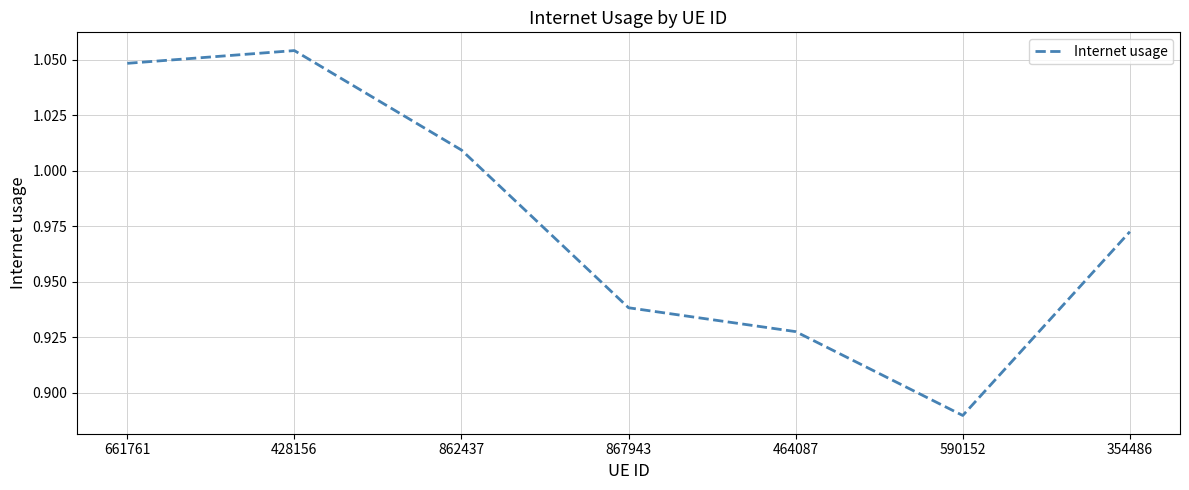

Rank the categories by value from lowest to highest.

590152, 464087, 867943, 354486, 862437, 661761, 428156